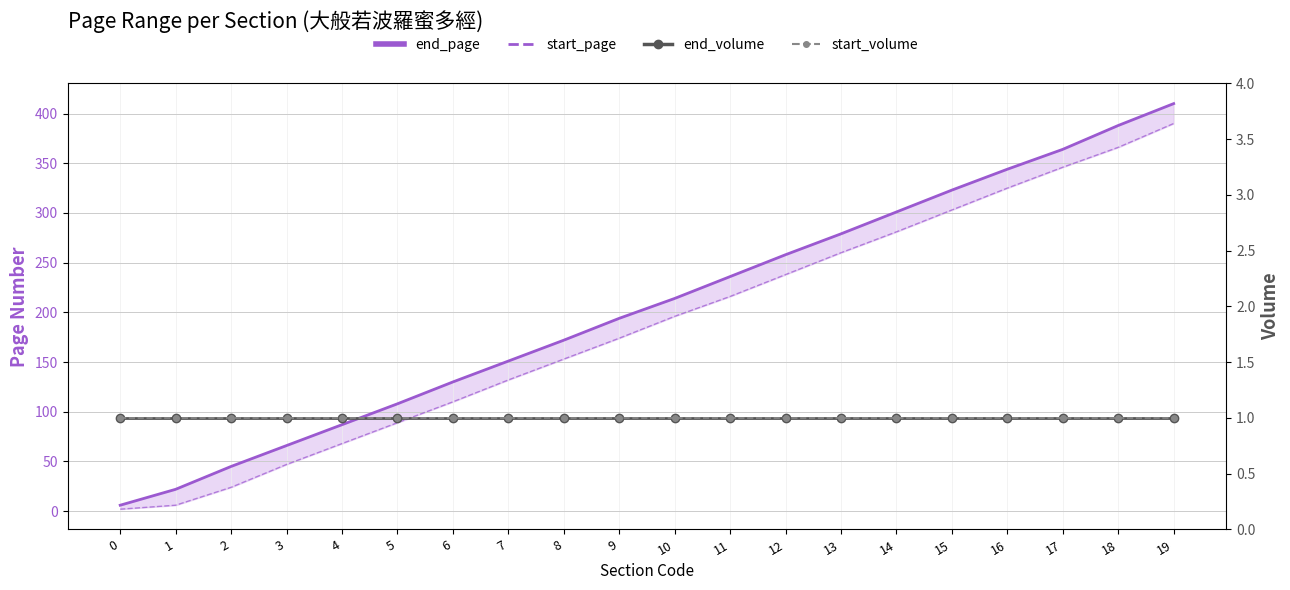

At how many categories does at least one series exceed 65?

17